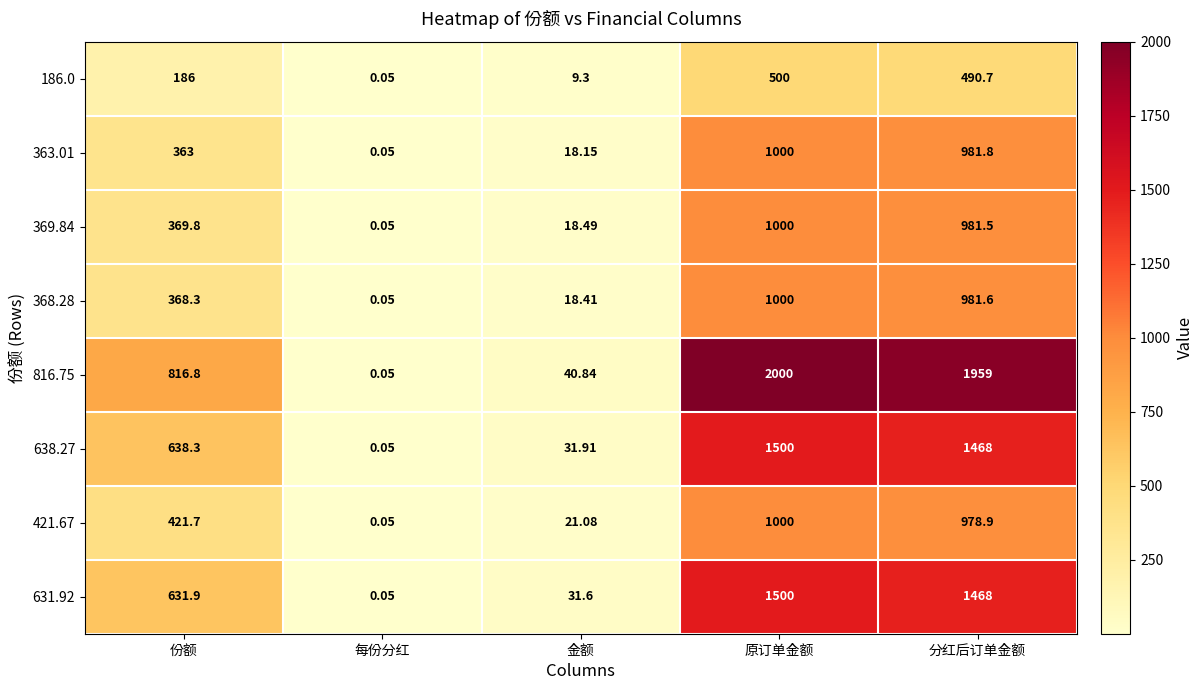

Which series has the widest spread of values?

816.75